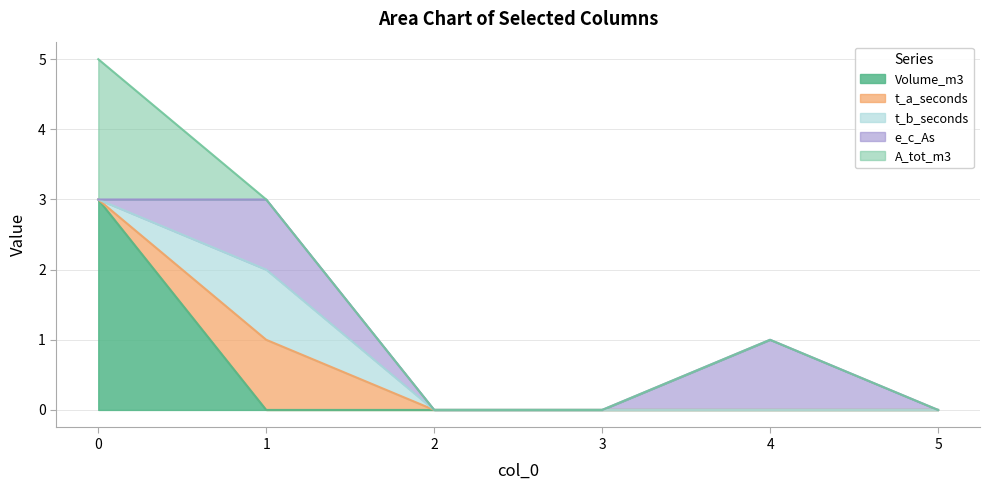

How many series are shown in this chart?

5